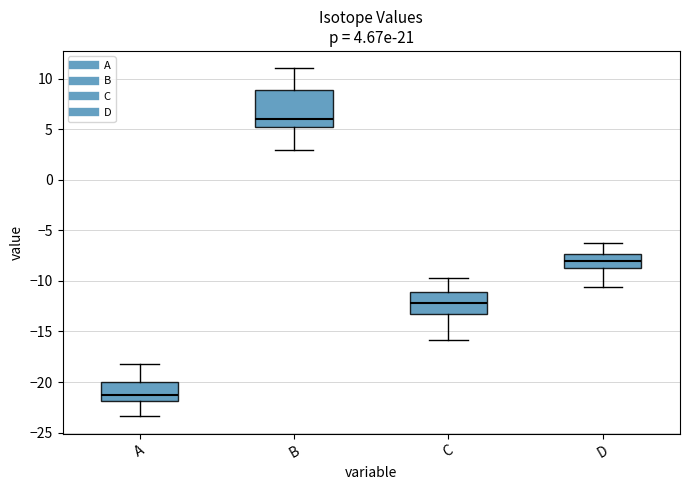

Comparing the boxes themselves (not the whiskers), which one is the tallest?

B